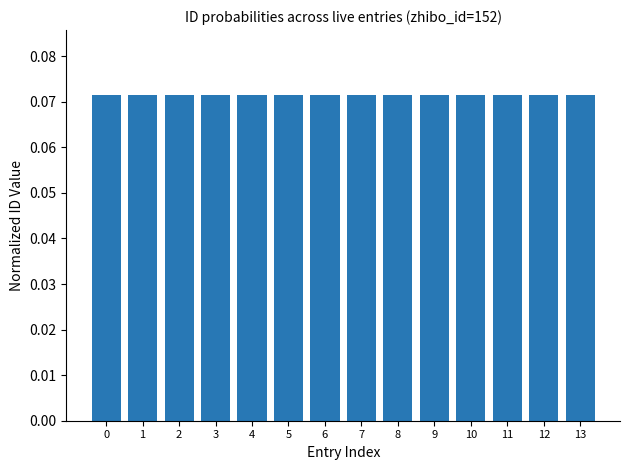

Count the values in the range 0 to 1.

14